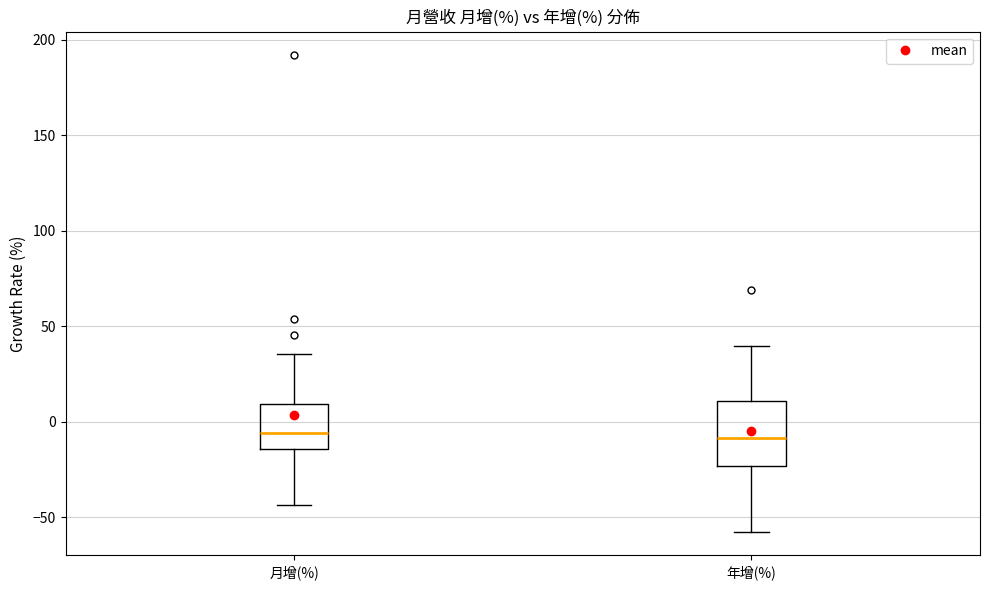

Reading left to right, read every box against the y-axis: the position of its median line, the range the box covers, and the ends of its whiskers. The values are not printed on the chart, so give them approximately, as read against the axis.

月增(%): median -5, box -15 to 10, whiskers -45 to 35
年增(%): median -10, box -25 to 10, whiskers -55 to 40